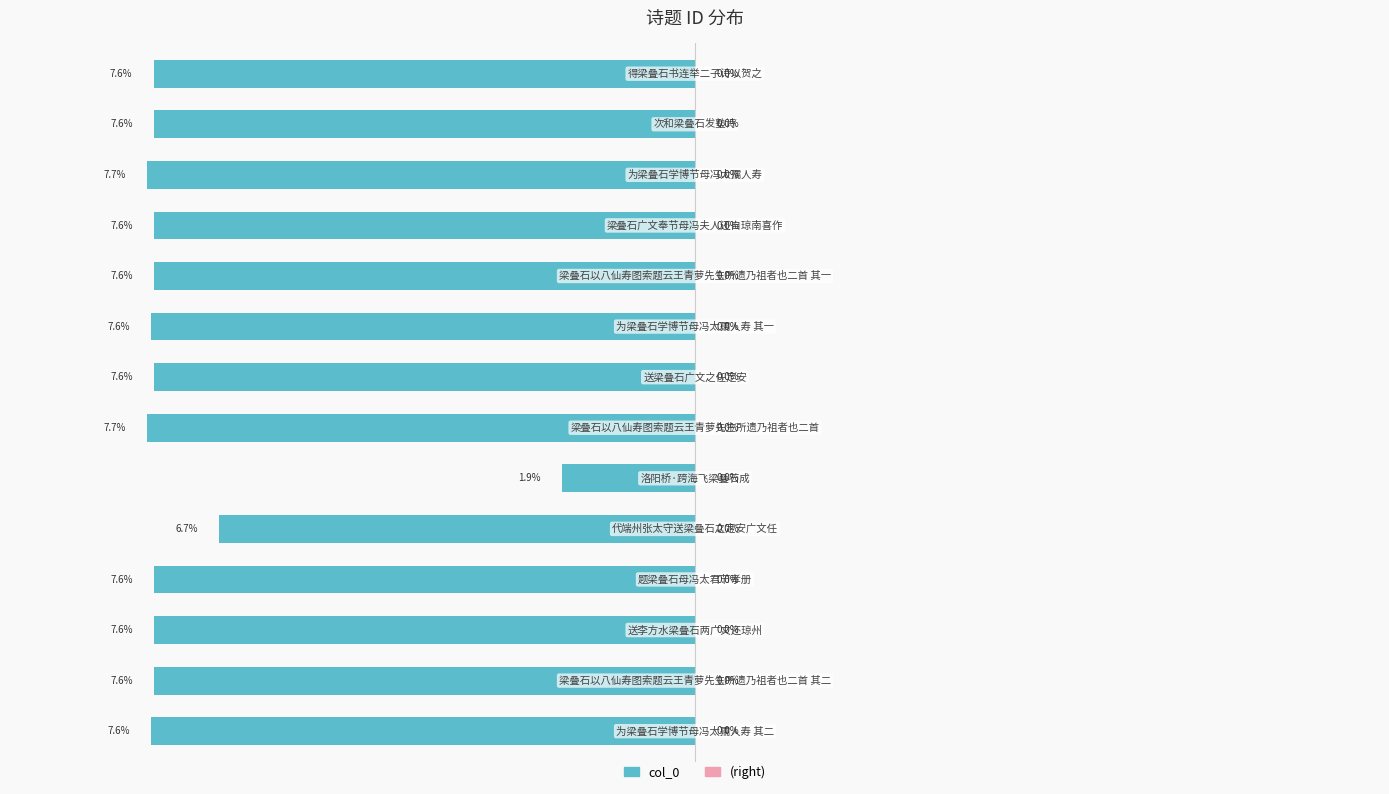

Are the bars horizontal?

Yes